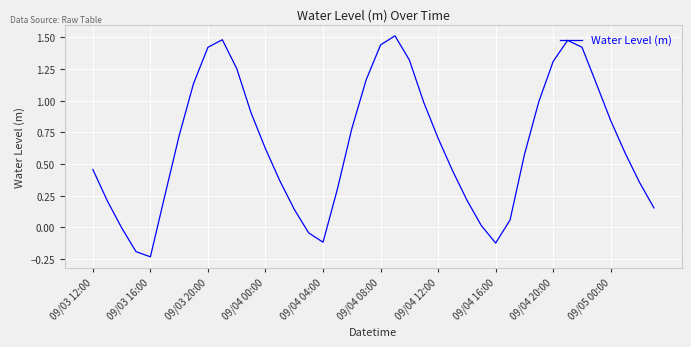

What is the difference between the maximum and minimum values?

1.7